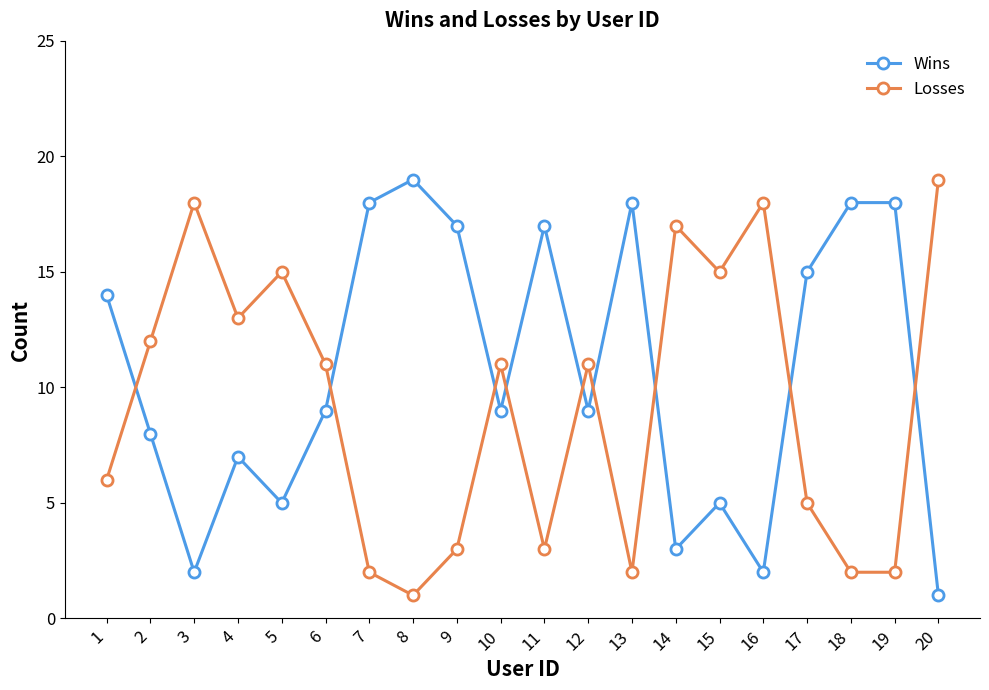

What is the difference between the highest and lowest values at 4?

6